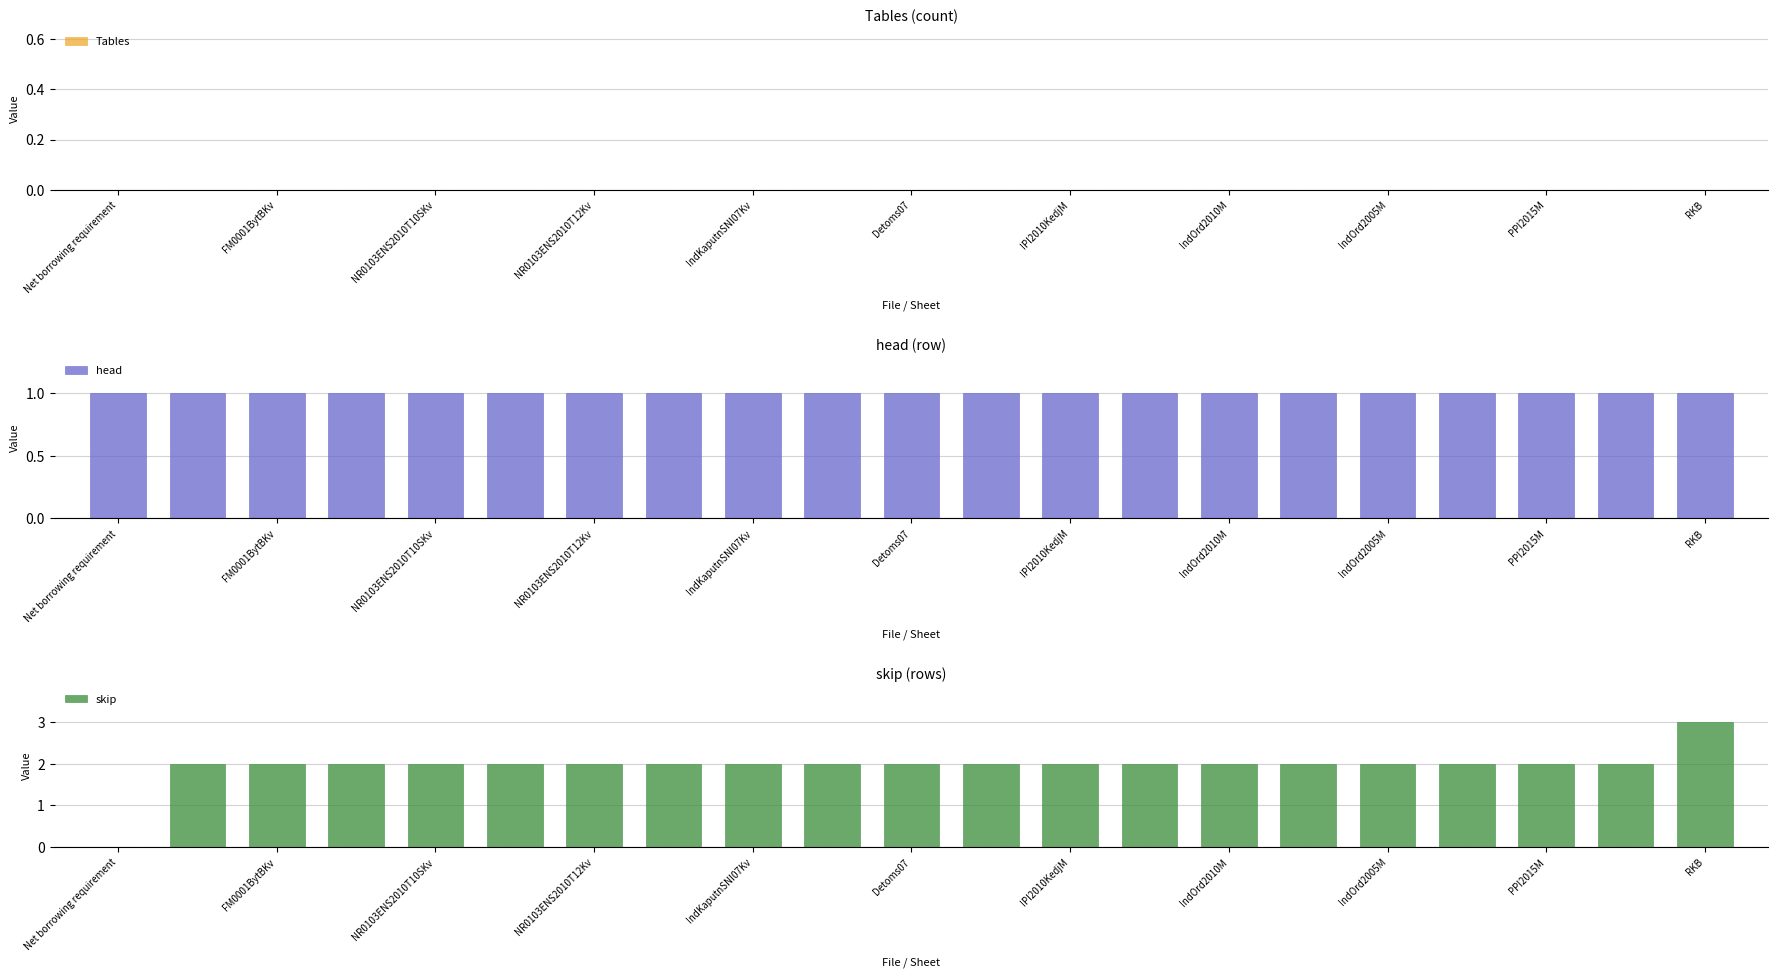

At which label does skip reach its peak?

RKB